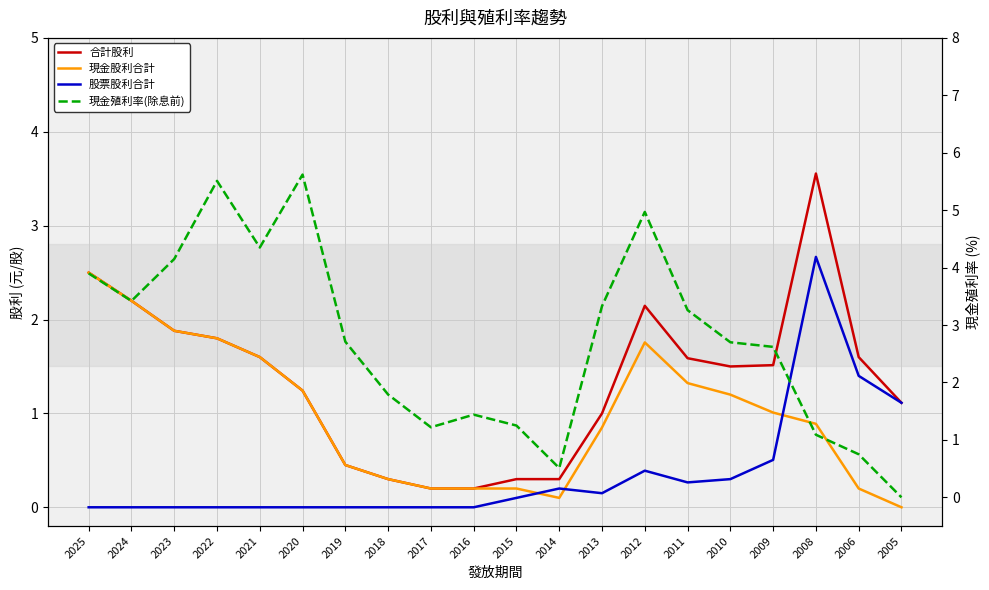

Which category has the lowest value across all series?

2005